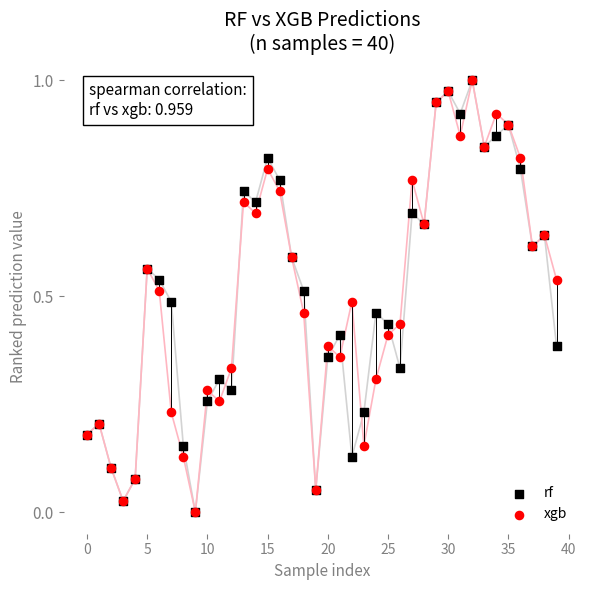

What are all the series names shown in the legend?

rf, xgb